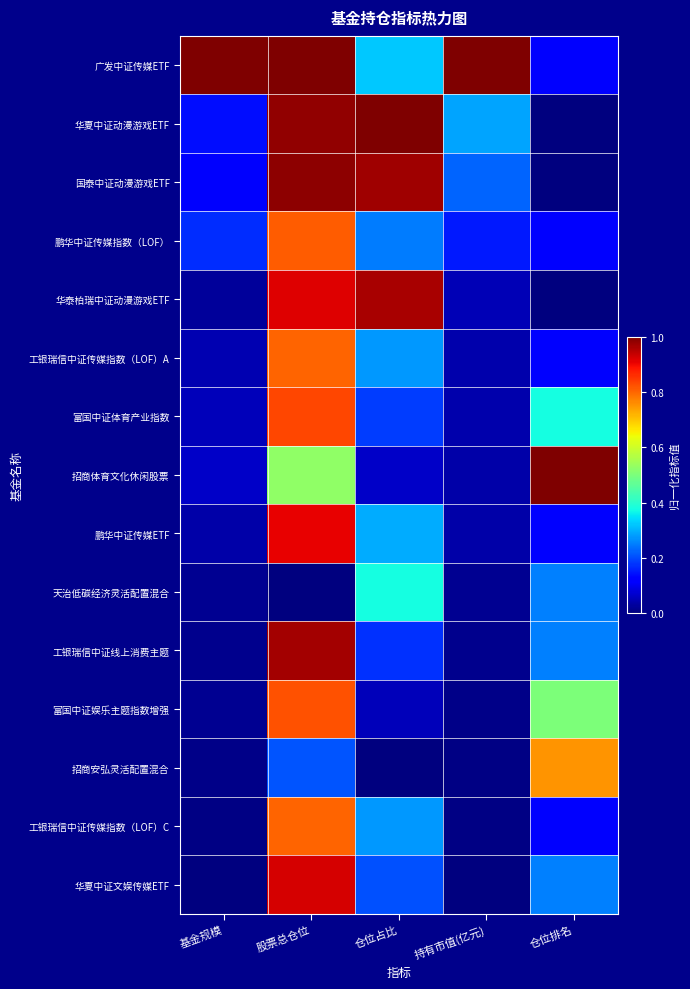

Which series changed the most between 持有市值(亿元) and 仓位排名?

招商体育文化休闲股票